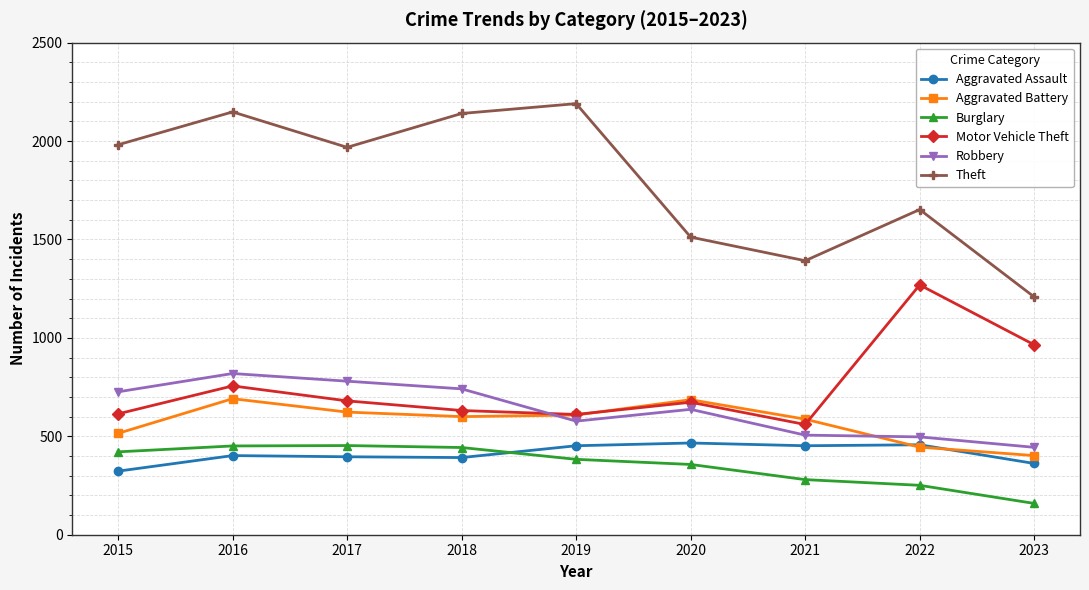

Is it true that Robbery equals 780 at 2017?

True